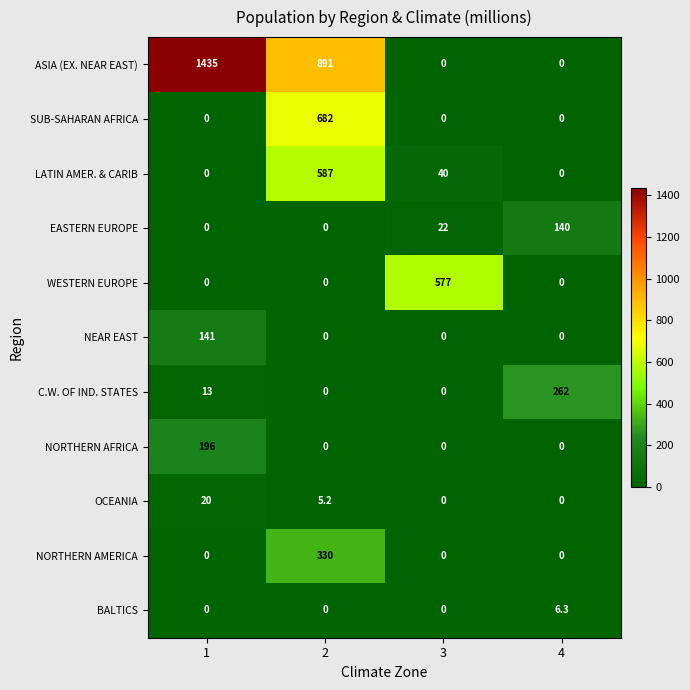

What is the sum of all OCEANIA values?

25.2